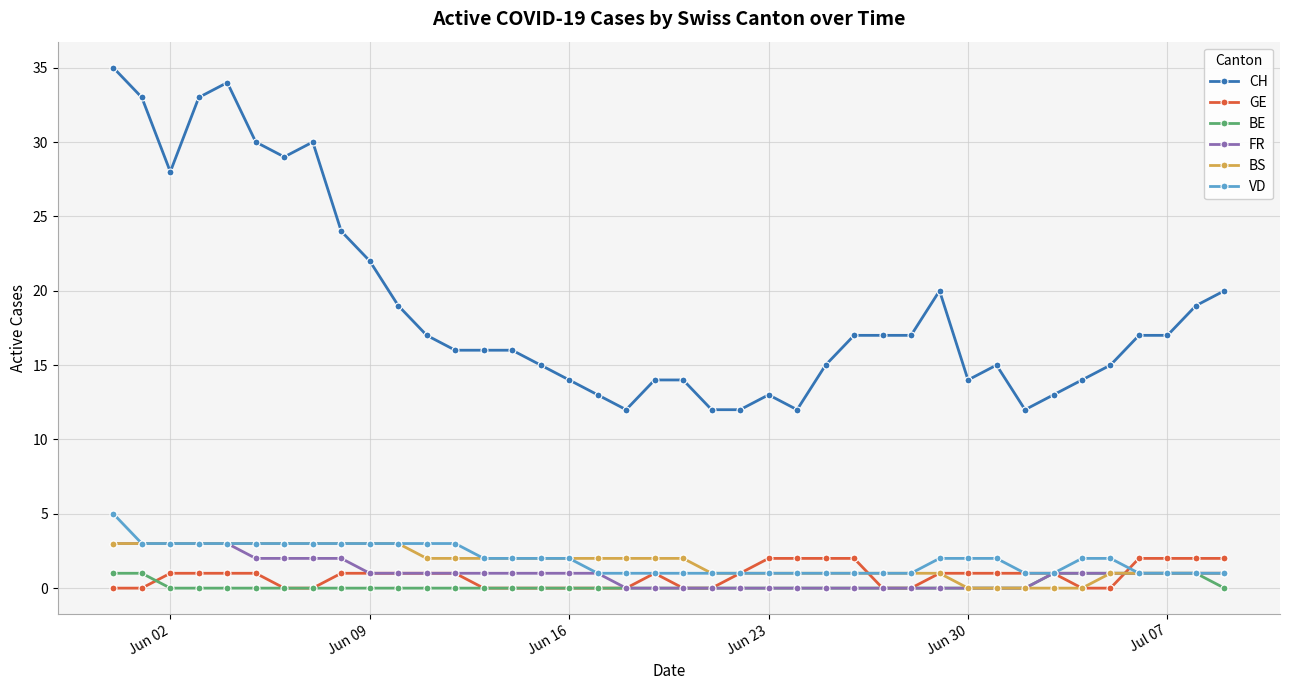

Which series has the largest total across all categories?

CH